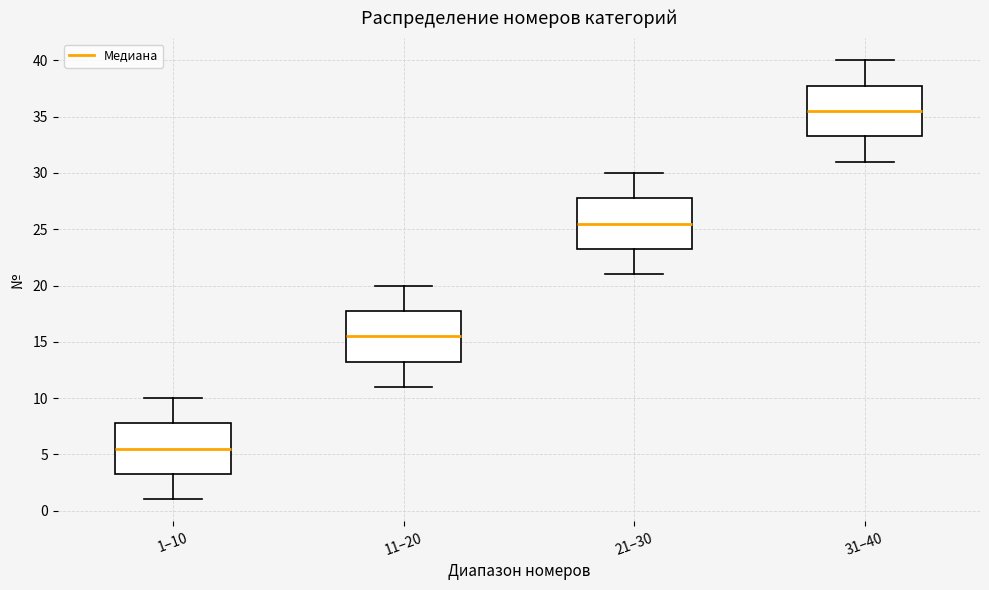

Reading left to right, transcribe this box plot: for each box, give where its median line is, the range the box spans, and where its two whiskers end, as read against the y-axis. The values are not printed on the chart, so give them approximately, as read against the axis.

1–10: median 5.5, box 3.5 to 8.0, whiskers 1.0 to 10.0
11–20: median 15.5, box 13.5 to 18.0, whiskers 11.0 to 20.0
21–30: median 25.5, box 23.5 to 28.0, whiskers 21.0 to 30.0
31–40: median 35.5, box 33.5 to 38.0, whiskers 31.0 to 40.0